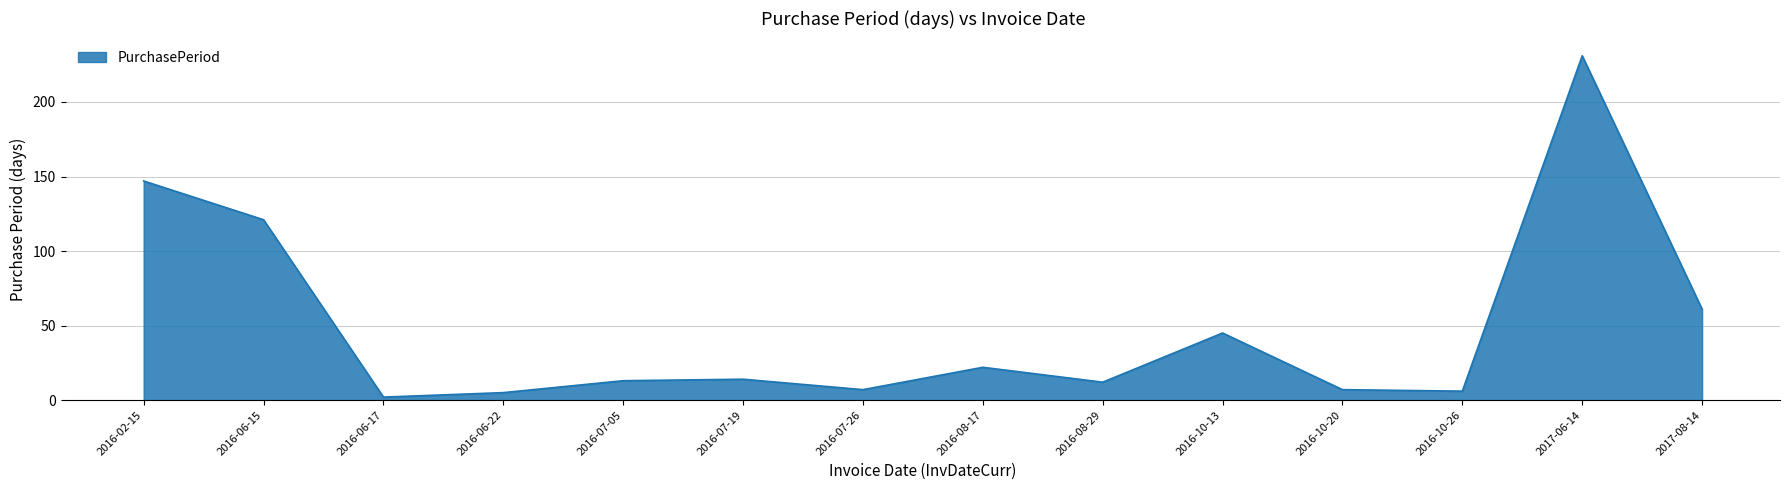

How many interior local peaks (higher than both neighbors) does the data have?

4